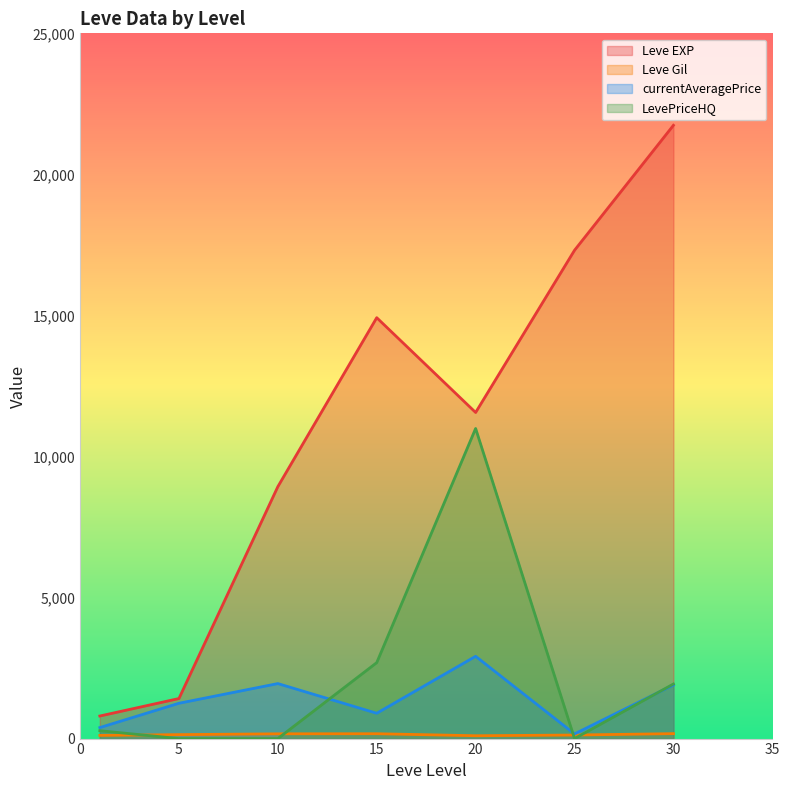

True or false: Leve Gil has a value of 113.0 at 1.

True